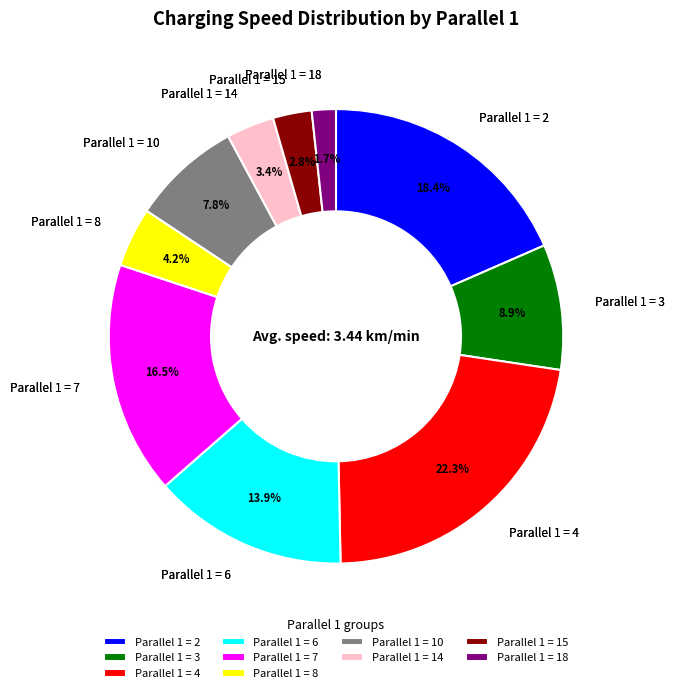

Which category has the smallest portion of the pie?

Parallel 1 = 18